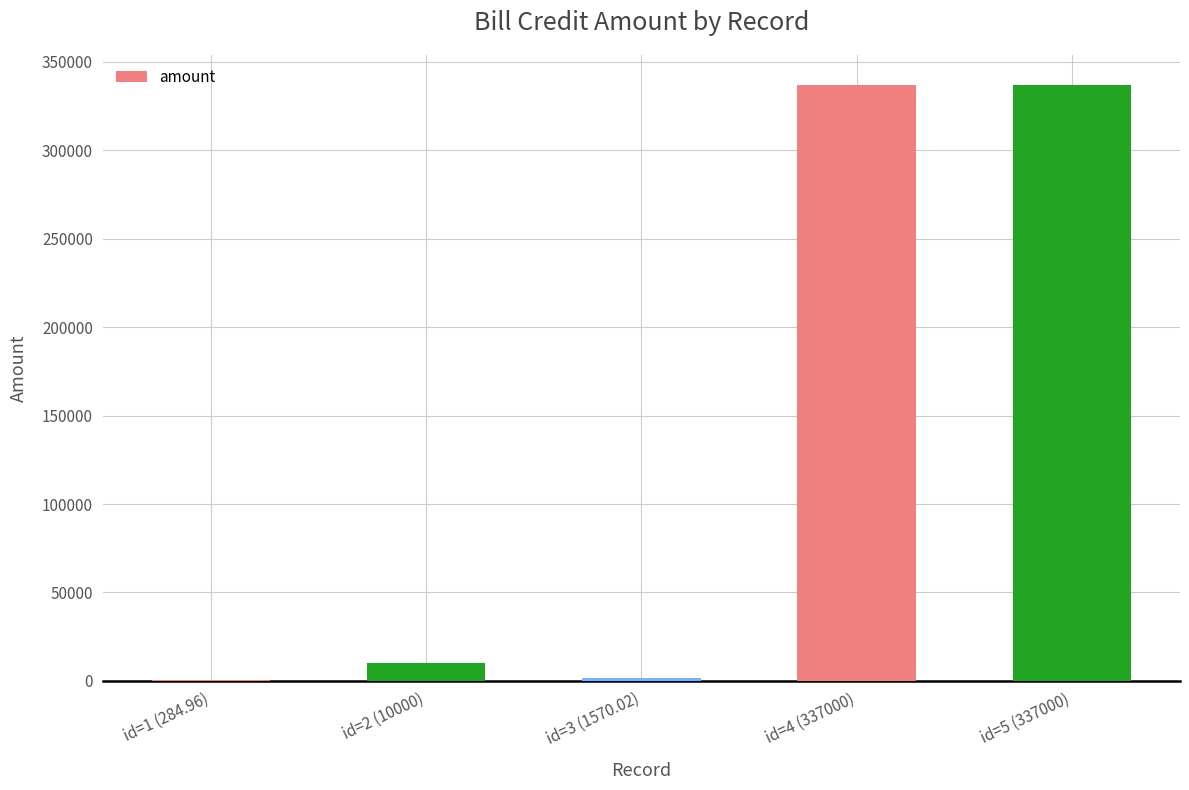

How many data points does each series have?

5